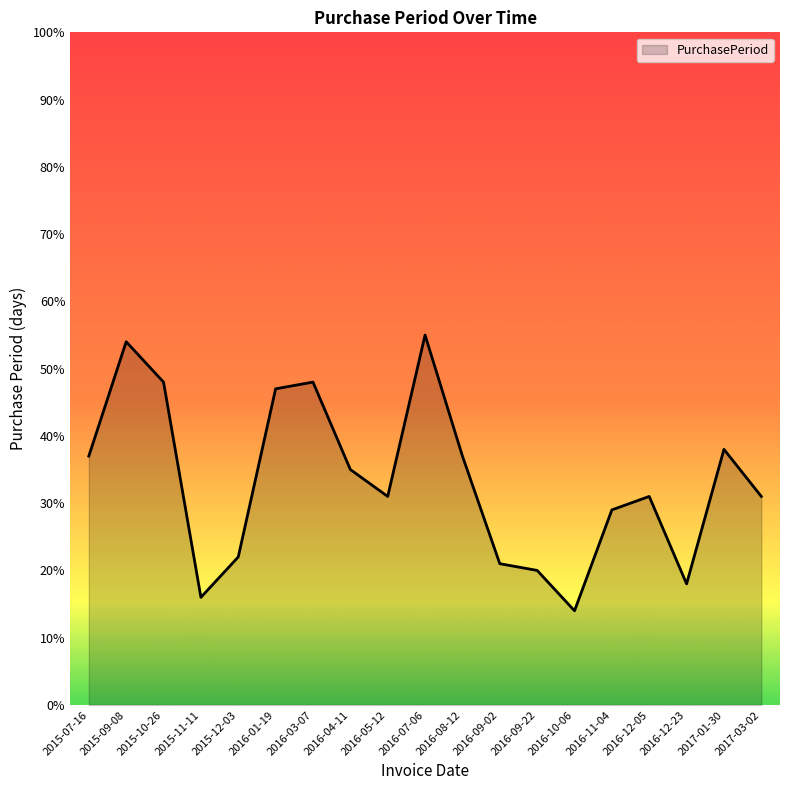

Where is the data nearest to the value 34?

2016-04-11